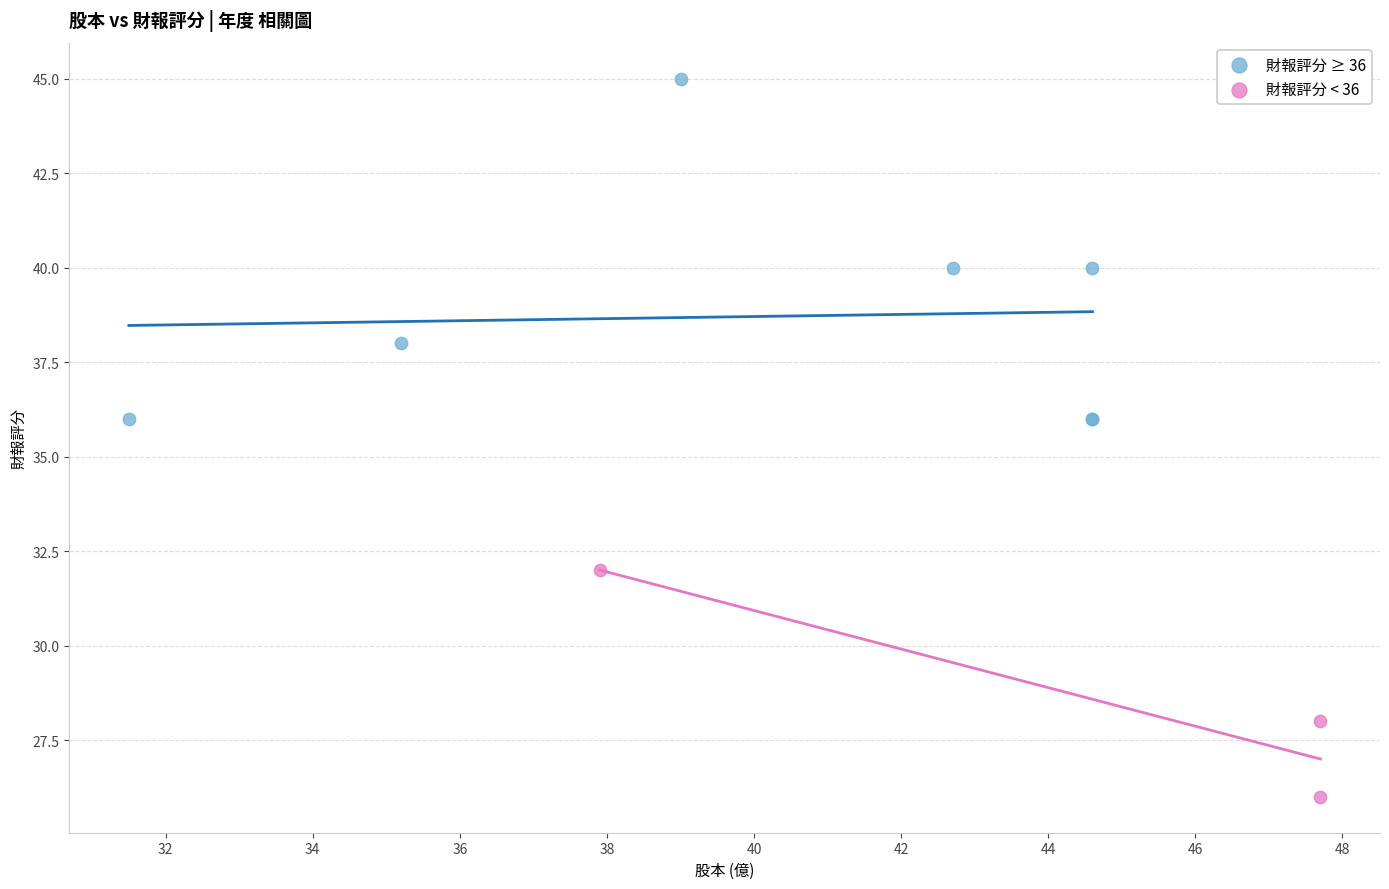

What are all the series names shown in the legend?

財報評分 ≥ 36, 財報評分 < 36